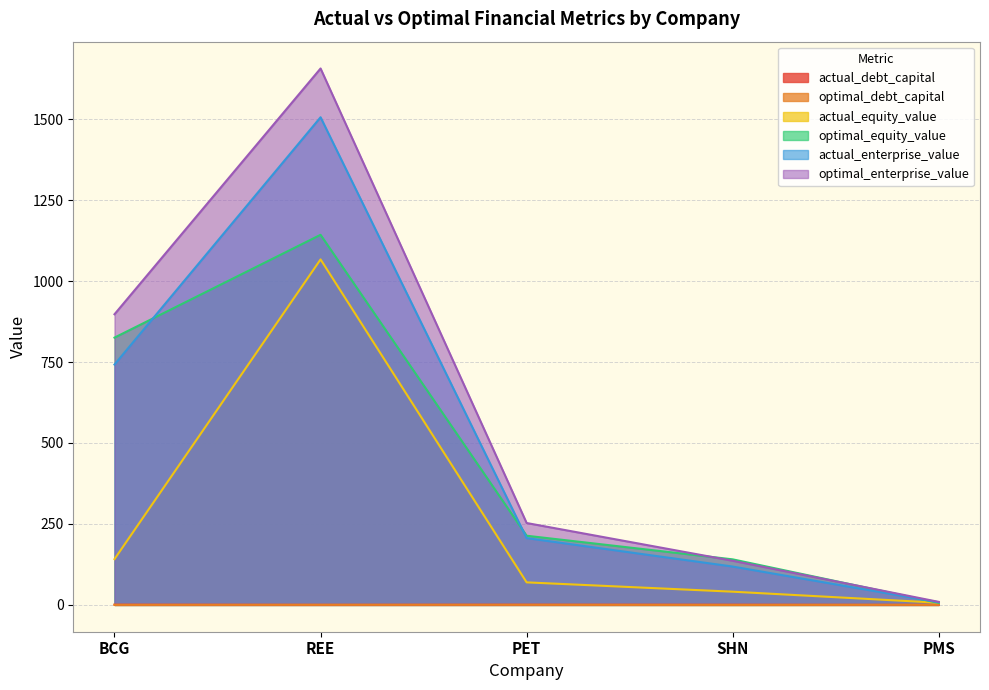

Which series has the largest range (max minus min)?

optimal_enterprise_value